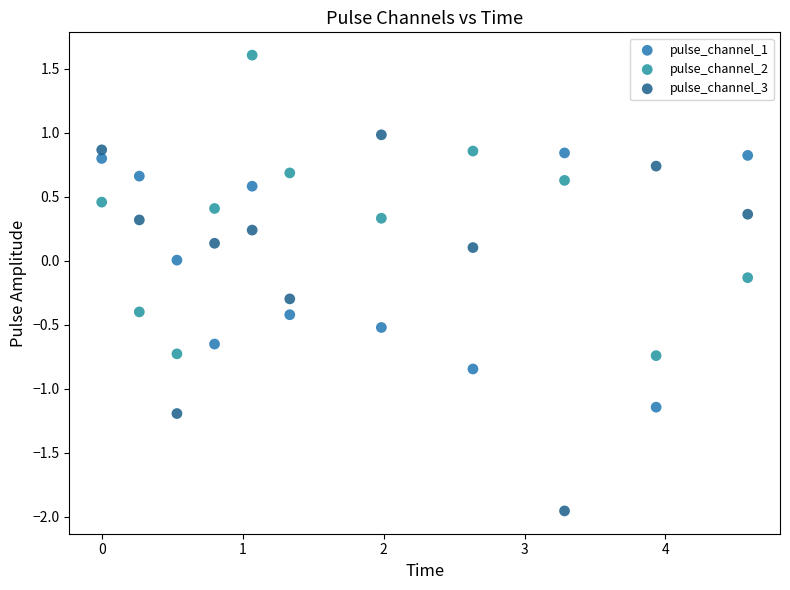

What are all the series names shown in the legend?

pulse_channel_1, pulse_channel_2, pulse_channel_3